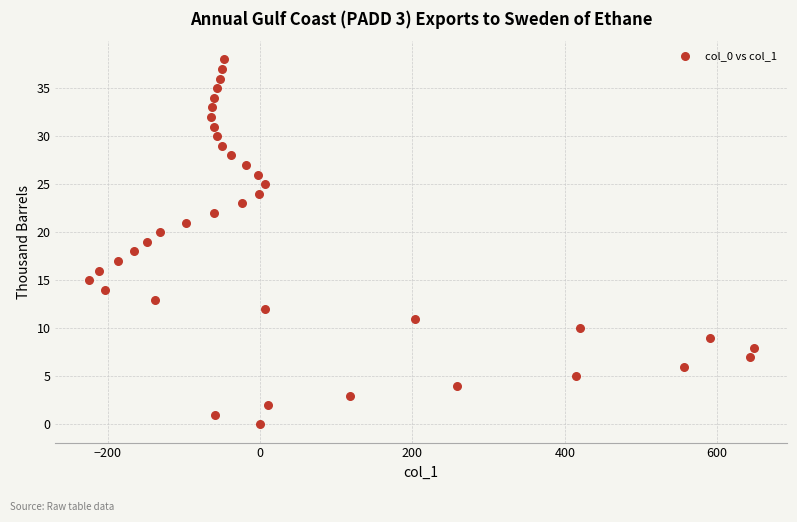

What is the range of X values (max minus min)?

873